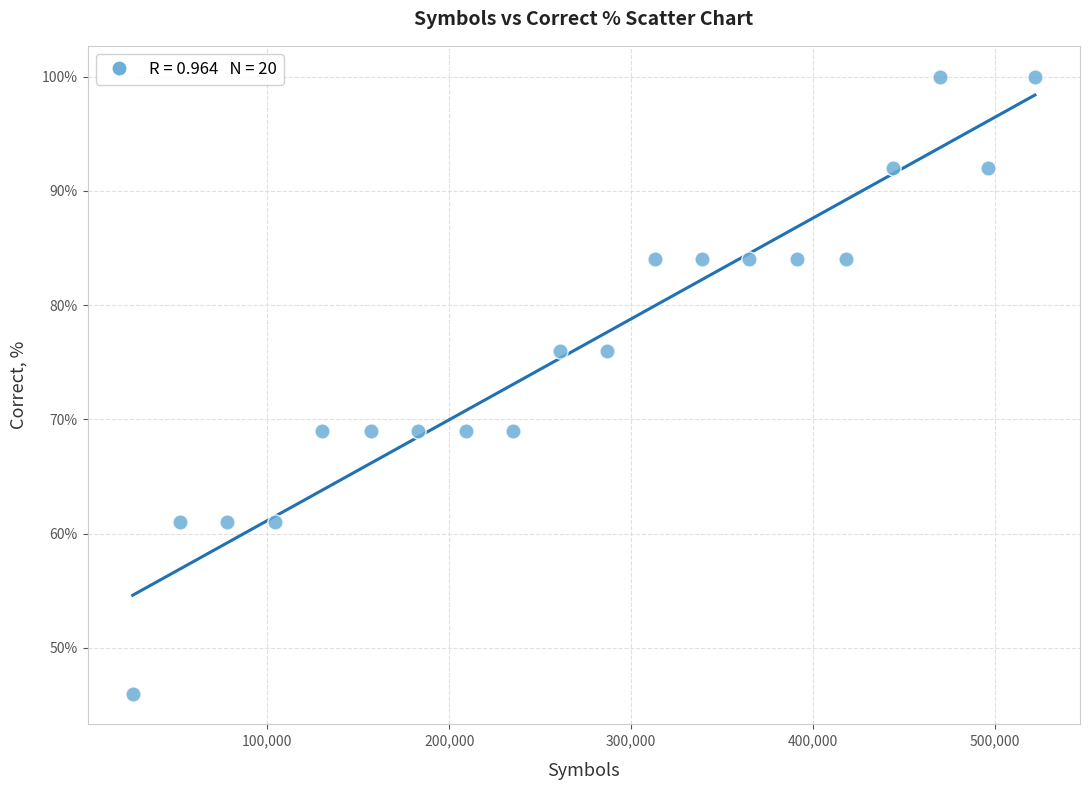

What is the range of X values (max minus min)?

496000